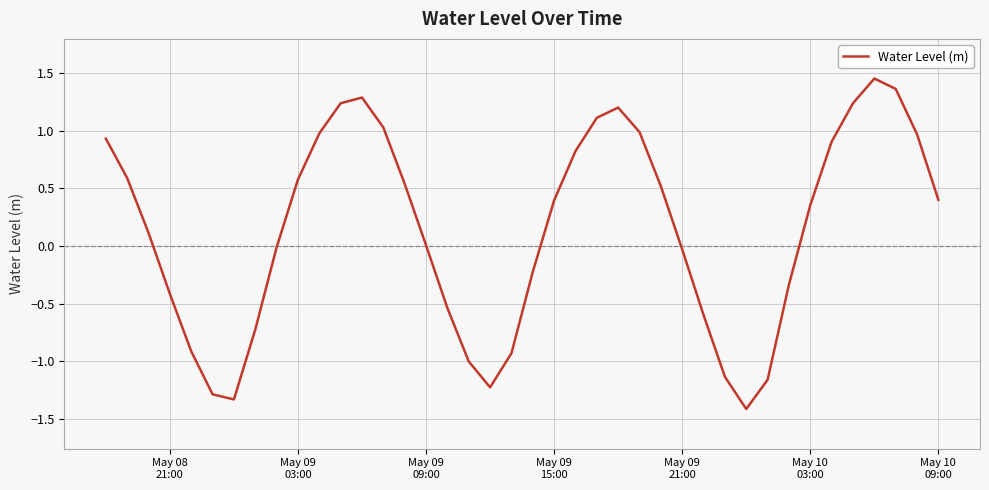

What is the minimum value shown in the chart?

-1.4